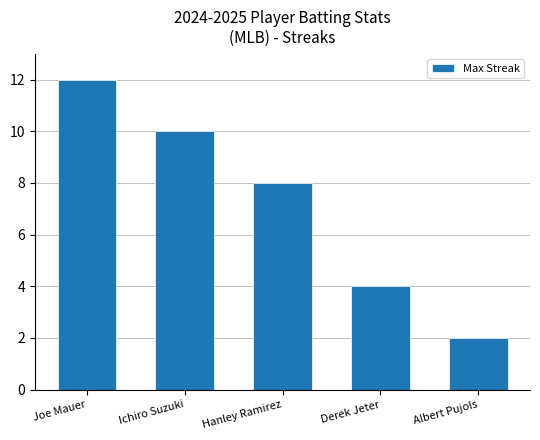

Which has a higher value, Ichiro Suzuki or Albert Pujols?

Ichiro Suzuki